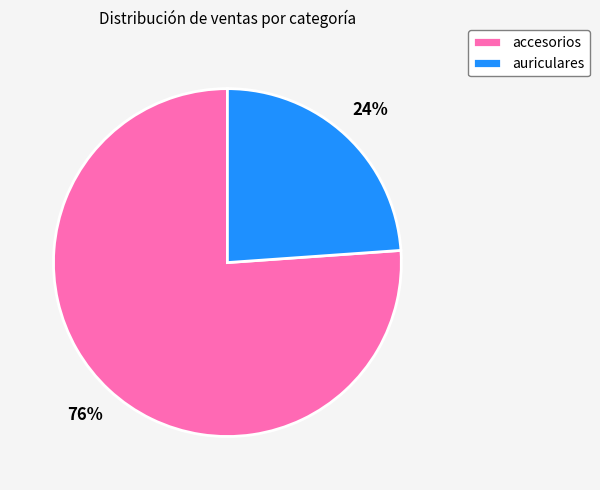

Do accesorios and auriculares together represent more than half of the pie?

Yes